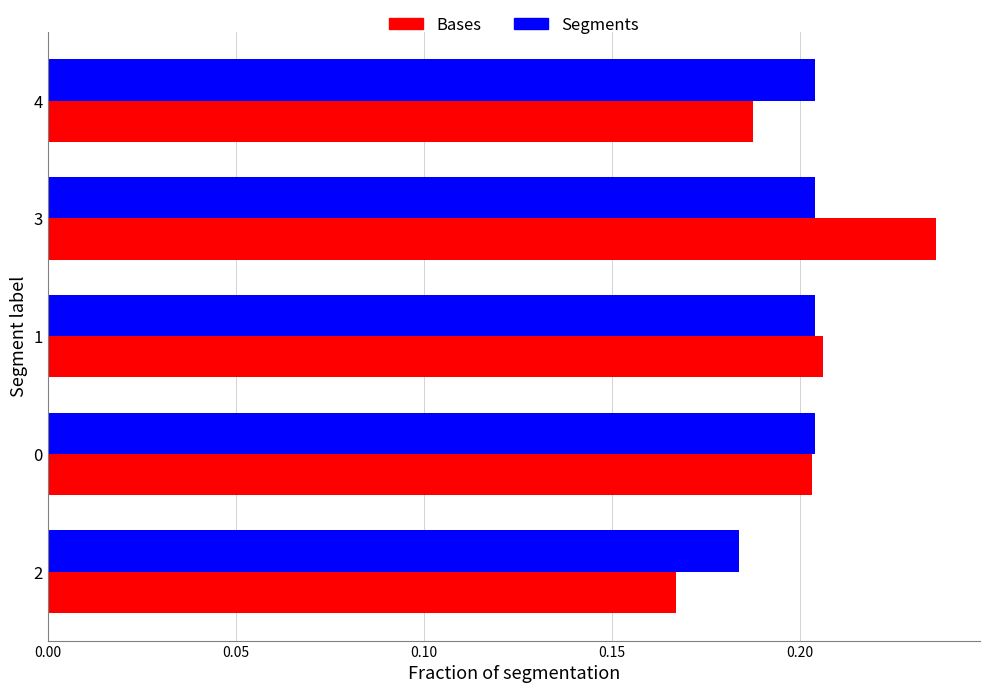

Count the Bases values in the range 0 to 1.

5